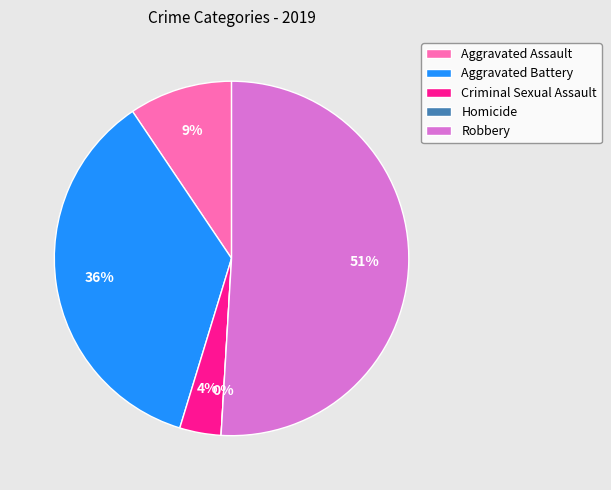

To the nearest percent, what portion does Criminal Sexual Assault represent?

4%